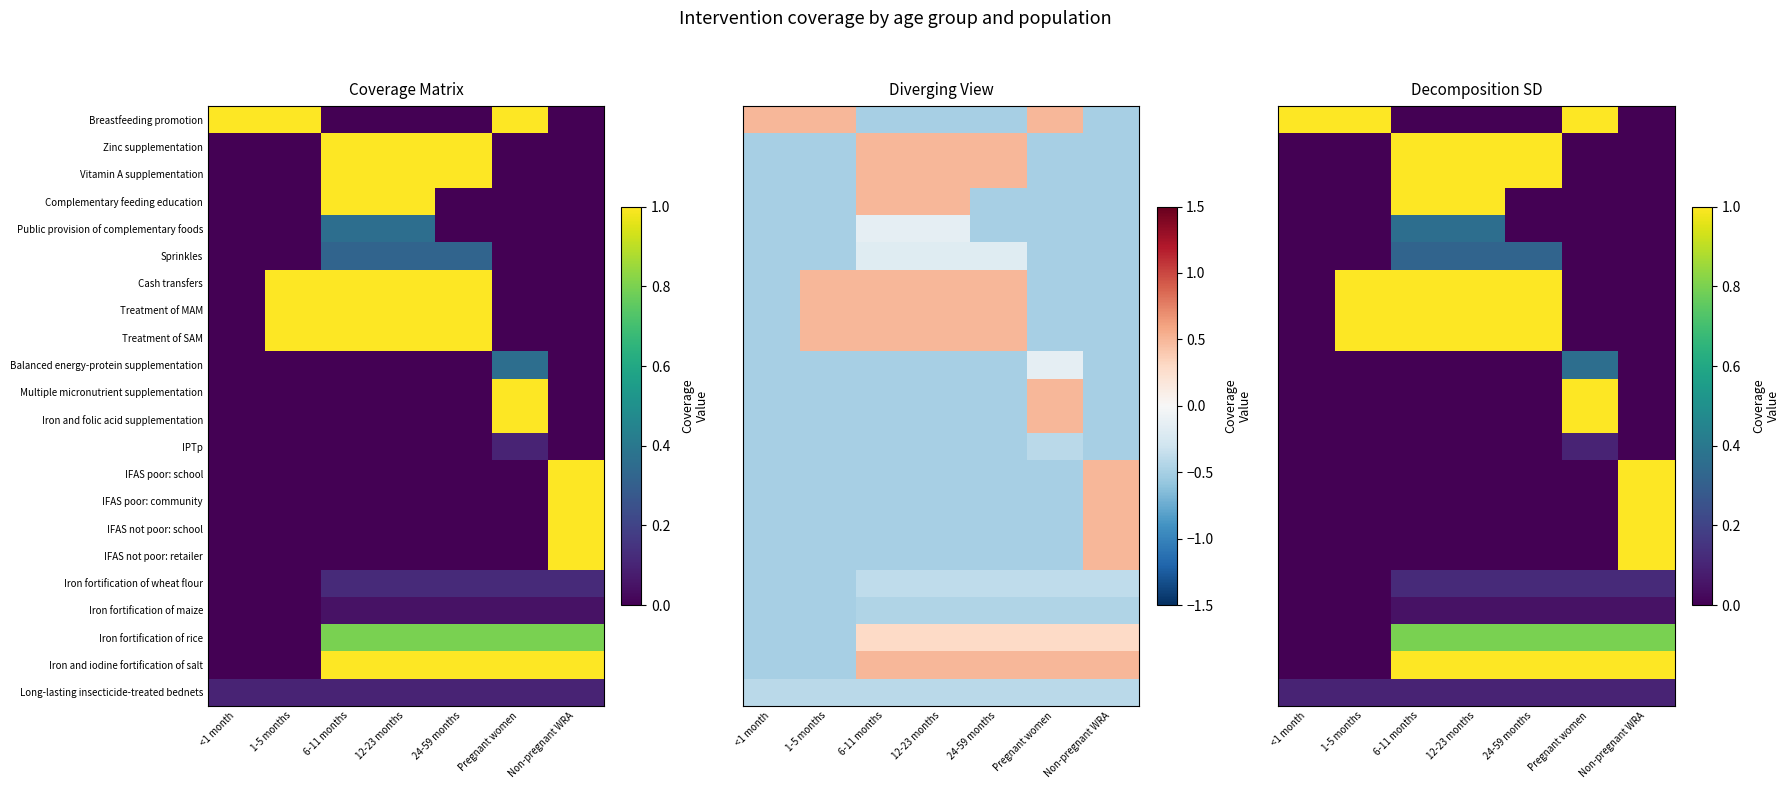

Which category has the highest value across all series?

<1 month